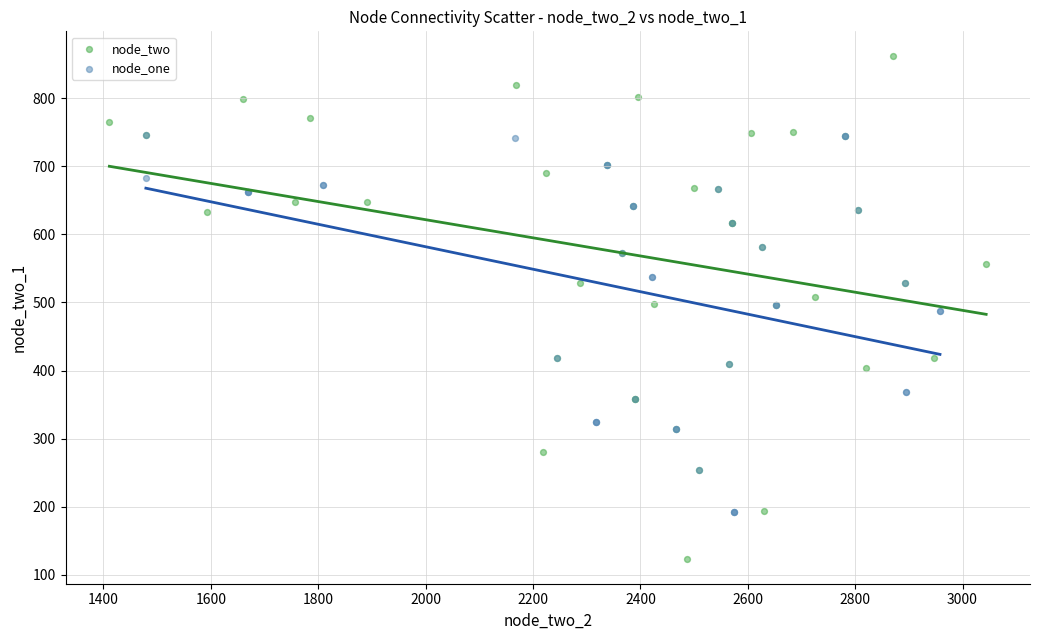

Which series has the widest spread of Y values?

node_two